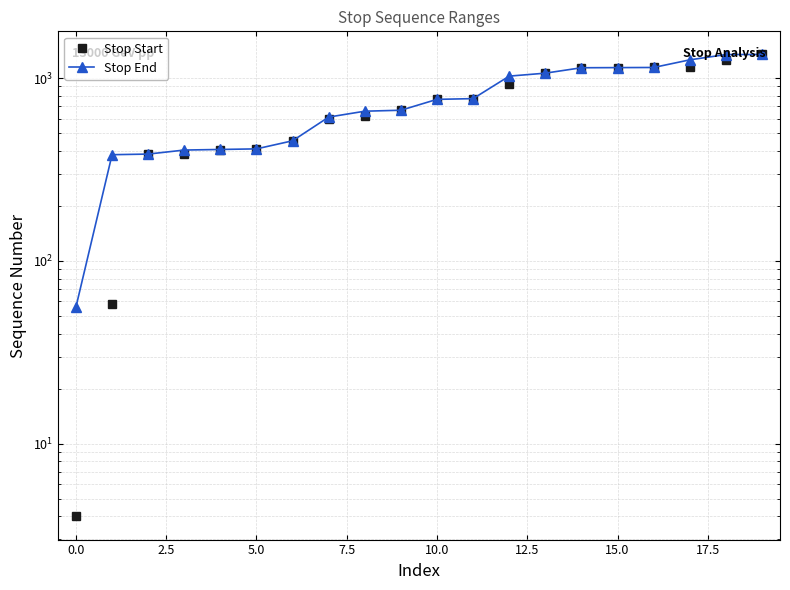

How many series are shown in this chart?

2